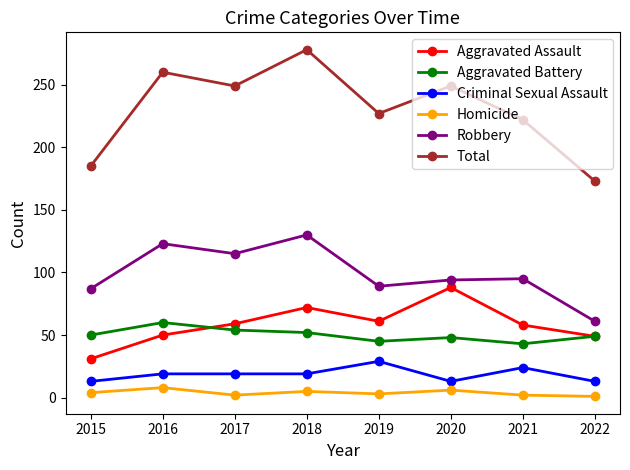

Is this an area chart (filled region under the line)?

No